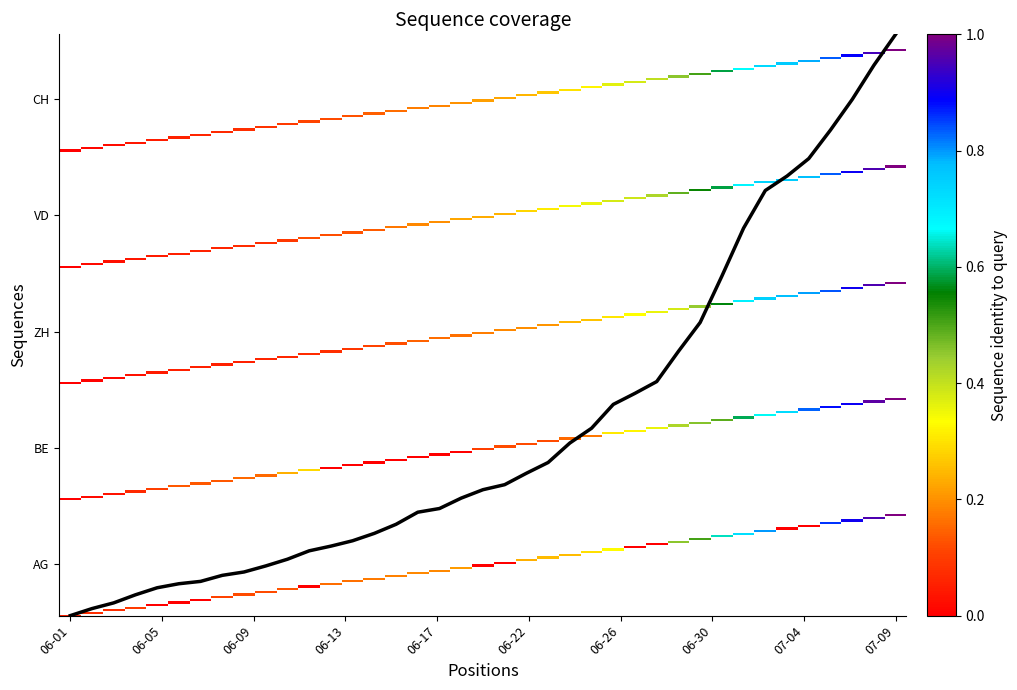

Reading left to right, list all the values displayed in this chart.

0.0	2.7	4.8	7.9	10.5	12.1	13.0	15.3	16.5	18.8	21.4	24.5	26.3	28.3	31.1	34.6	39.1	40.5	44.5	47.7	49.6	53.9	58.0	65.3	70.9	79.9	84.1	88.6	100.0	111.0	128.5	146.7	160.9	166.4	173.0	183.8	195.3	208.3	220.0